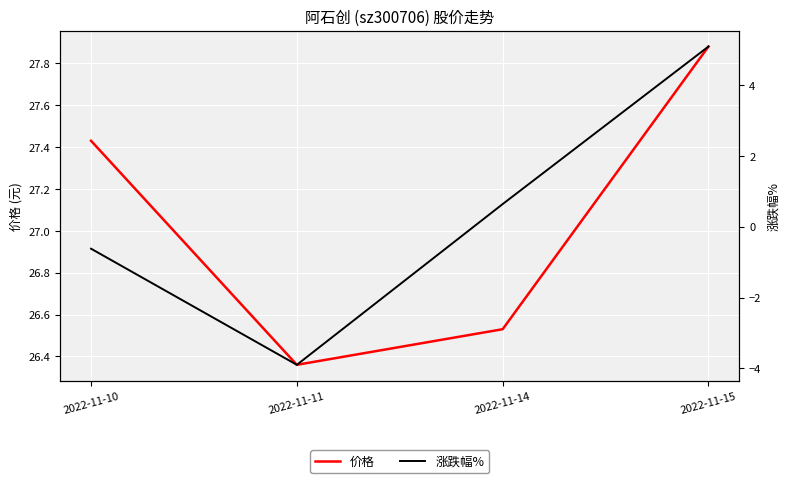

What is the value of the 价格 point at the 1st from the left?

27.4